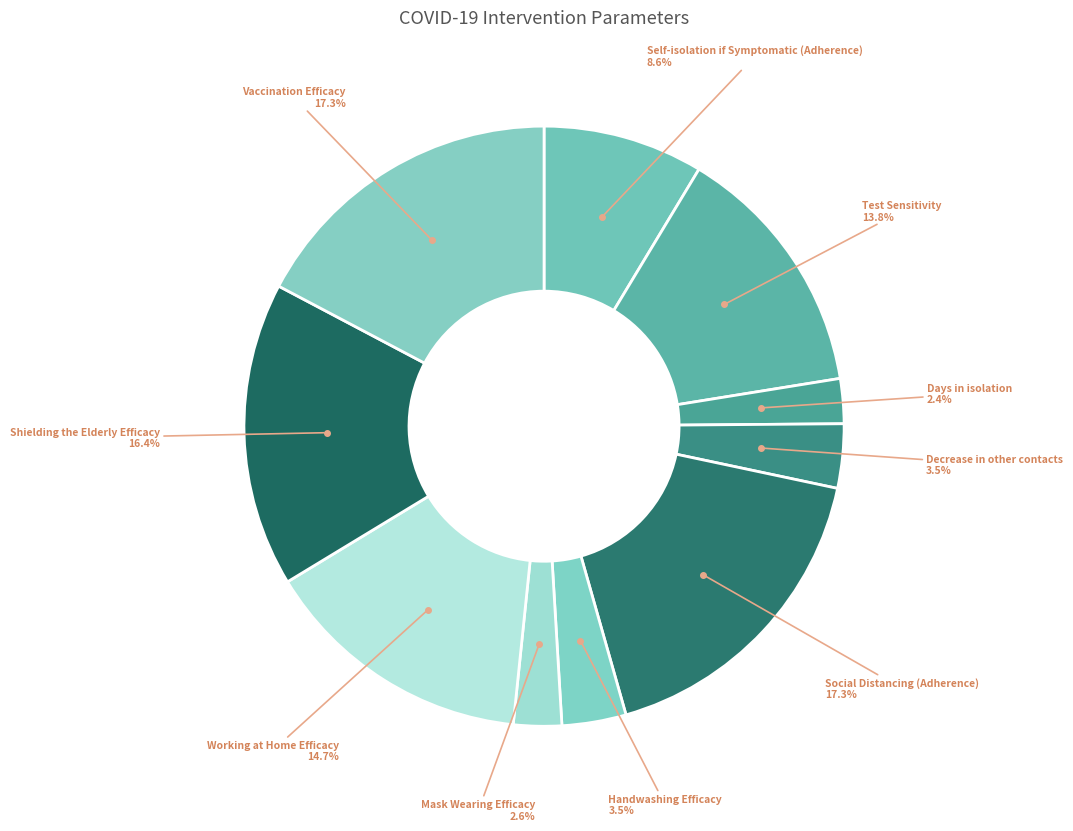

How many slices are in this pie chart?

10